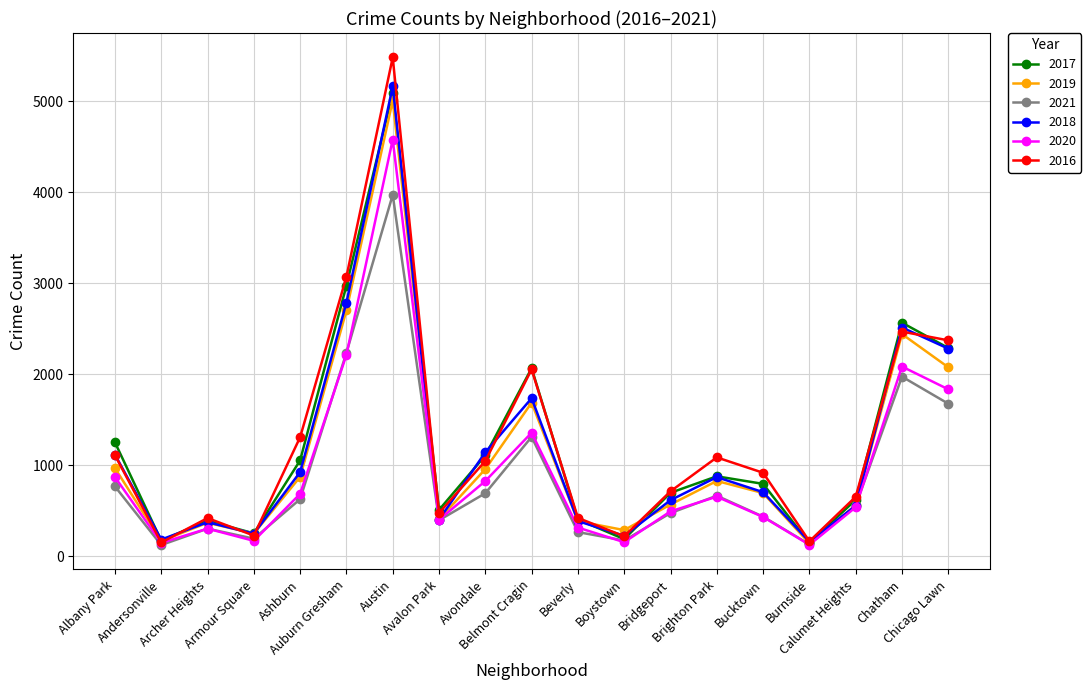

True or false: 2018 has more than 1 interior local peaks.

True